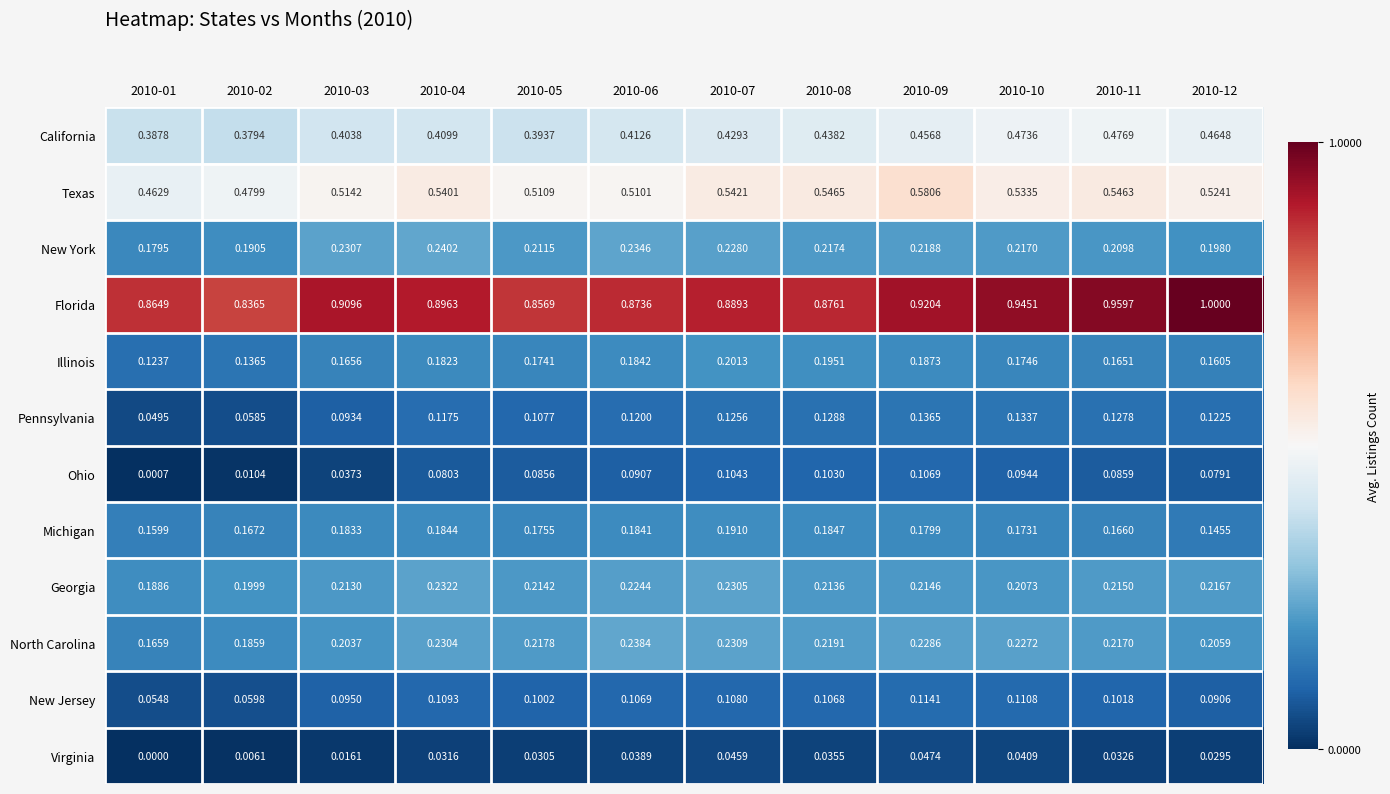

Which series changed the most between 2010-03 and 2010-06?

Ohio